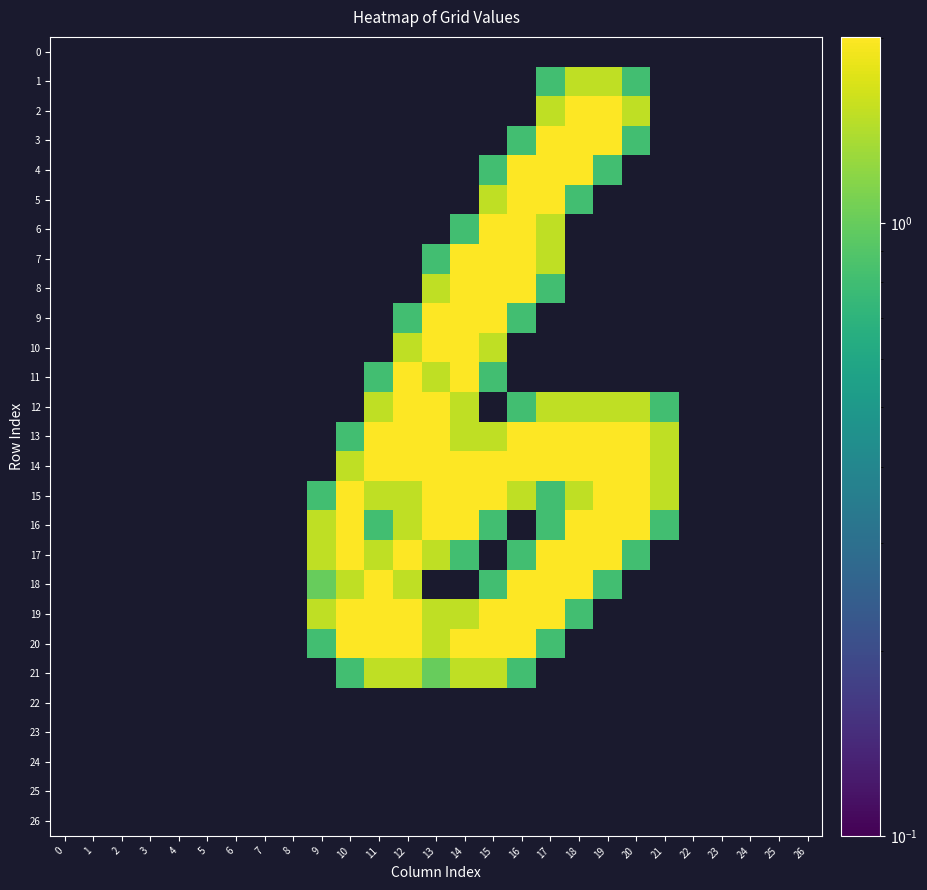

Reading left to right, extract all data points from this chart.

0: 0=0.0	1=0.0	2=0.0	3=0.0	4=0.0	5=0.0	6=0.0	7=0.0	8=0.0	9=0.0	10=0.0	11=0.0	12=0.0	13=0.0	14=0.0	15=0.0	16=0.0	17=0.0	18=0.0	19=0.0	20=0.0	21=0.0	22=0.0	23=0.0	24=0.0	25=0.0	26=0.0
1: 0=0.0	1=0.0	2=0.0	3=0.0	4=0.0	5=0.0	6=0.0	7=0.0	8=0.0	9=0.0	10=0.0	11=0.0	12=0.0	13=0.0	14=0.0	15=0.0	16=0.0	17=0.8	18=1.5	19=1.5	20=0.8	21=0.0	22=0.0	23=0.0	24=0.0	25=0.0	26=0.0
2: 0=0.0	1=0.0	2=0.0	3=0.0	4=0.0	5=0.0	6=0.0	7=0.0	8=0.0	9=0.0	10=0.0	11=0.0	12=0.0	13=0.0	14=0.0	15=0.0	16=0.0	17=1.5	18=2.0	19=2.0	20=1.5	21=0.0	22=0.0	23=0.0	24=0.0	25=0.0	26=0.0
3: 0=0.0	1=0.0	2=0.0	3=0.0	4=0.0	5=0.0	6=0.0	7=0.0	8=0.0	9=0.0	10=0.0	11=0.0	12=0.0	13=0.0	14=0.0	15=0.0	16=0.8	17=2.0	18=2.0	19=2.0	20=0.8	21=0.0	22=0.0	23=0.0	24=0.0	25=0.0	26=0.0
4: 0=0.0	1=0.0	2=0.0	3=0.0	4=0.0	5=0.0	6=0.0	7=0.0	8=0.0	9=0.0	10=0.0	11=0.0	12=0.0	13=0.0	14=0.0	15=0.8	16=2.0	17=2.0	18=2.0	19=0.8	20=0.0	21=0.0	22=0.0	23=0.0	24=0.0	25=0.0	26=0.0
5: 0=0.0	1=0.0	2=0.0	3=0.0	4=0.0	5=0.0	6=0.0	7=0.0	8=0.0	9=0.0	10=0.0	11=0.0	12=0.0	13=0.0	14=0.0	15=1.5	16=2.0	17=2.0	18=0.8	19=0.0	20=0.0	21=0.0	22=0.0	23=0.0	24=0.0	25=0.0	26=0.0
6: 0=0.0	1=0.0	2=0.0	3=0.0	4=0.0	5=0.0	6=0.0	7=0.0	8=0.0	9=0.0	10=0.0	11=0.0	12=0.0	13=0.0	14=0.8	15=2.0	16=2.0	17=1.5	18=0.0	19=0.0	20=0.0	21=0.0	22=0.0	23=0.0	24=0.0	25=0.0	26=0.0
7: 0=0.0	1=0.0	2=0.0	3=0.0	4=0.0	5=0.0	6=0.0	7=0.0	8=0.0	9=0.0	10=0.0	11=0.0	12=0.0	13=0.8	14=2.0	15=2.0	16=2.0	17=1.5	18=0.0	19=0.0	20=0.0	21=0.0	22=0.0	23=0.0	24=0.0	25=0.0	26=0.0
8: 0=0.0	1=0.0	2=0.0	3=0.0	4=0.0	5=0.0	6=0.0	7=0.0	8=0.0	9=0.0	10=0.0	11=0.0	12=0.0	13=1.5	14=2.0	15=2.0	16=2.0	17=0.8	18=0.0	19=0.0	20=0.0	21=0.0	22=0.0	23=0.0	24=0.0	25=0.0	26=0.0
9: 0=0.0	1=0.0	2=0.0	3=0.0	4=0.0	5=0.0	6=0.0	7=0.0	8=0.0	9=0.0	10=0.0	11=0.0	12=0.8	13=2.0	14=2.0	15=2.0	16=0.8	17=0.0	18=0.0	19=0.0	20=0.0	21=0.0	22=0.0	23=0.0	24=0.0	25=0.0	26=0.0
10: 0=0.0	1=0.0	2=0.0	3=0.0	4=0.0	5=0.0	6=0.0	7=0.0	8=0.0	9=0.0	10=0.0	11=0.0	12=1.5	13=2.0	14=2.0	15=1.5	16=0.0	17=0.0	18=0.0	19=0.0	20=0.0	21=0.0	22=0.0	23=0.0	24=0.0	25=0.0	26=0.0
11: 0=0.0	1=0.0	2=0.0	3=0.0	4=0.0	5=0.0	6=0.0	7=0.0	8=0.0	9=0.0	10=0.0	11=0.8	12=2.0	13=1.5	14=2.0	15=0.8	16=0.0	17=0.0	18=0.0	19=0.0	20=0.0	21=0.0	22=0.0	23=0.0	24=0.0	25=0.0	26=0.0
12: 0=0.0	1=0.0	2=0.0	3=0.0	4=0.0	5=0.0	6=0.0	7=0.0	8=0.0	9=0.0	10=0.0	11=1.5	12=2.0	13=2.0	14=1.5	15=0.0	16=0.8	17=1.5	18=1.5	19=1.5	20=1.5	21=0.8	22=0.0	23=0.0	24=0.0	25=0.0	26=0.0
13: 0=0.0	1=0.0	2=0.0	3=0.0	4=0.0	5=0.0	6=0.0	7=0.0	8=0.0	9=0.0	10=0.8	11=2.0	12=2.0	13=2.0	14=1.5	15=1.5	16=2.0	17=2.0	18=2.0	19=2.0	20=2.0	21=1.5	22=0.0	23=0.0	24=0.0	25=0.0	26=0.0
14: 0=0.0	1=0.0	2=0.0	3=0.0	4=0.0	5=0.0	6=0.0	7=0.0	8=0.0	9=0.0	10=1.5	11=2.0	12=2.0	13=2.0	14=2.0	15=2.0	16=2.0	17=2.0	18=2.0	19=2.0	20=2.0	21=1.5	22=0.0	23=0.0	24=0.0	25=0.0	26=0.0
15: 0=0.0	1=0.0	2=0.0	3=0.0	4=0.0	5=0.0	6=0.0	7=0.0	8=0.0	9=0.8	10=2.0	11=1.5	12=1.5	13=2.0	14=2.0	15=2.0	16=1.5	17=0.8	18=1.5	19=2.0	20=2.0	21=1.5	22=0.0	23=0.0	24=0.0	25=0.0	26=0.0
16: 0=0.0	1=0.0	2=0.0	3=0.0	4=0.0	5=0.0	6=0.0	7=0.0	8=0.0	9=1.5	10=2.0	11=0.8	12=1.5	13=2.0	14=2.0	15=0.8	16=0.0	17=0.8	18=2.0	19=2.0	20=2.0	21=0.8	22=0.0	23=0.0	24=0.0	25=0.0	26=0.0
17: 0=0.0	1=0.0	2=0.0	3=0.0	4=0.0	5=0.0	6=0.0	7=0.0	8=0.0	9=1.5	10=2.0	11=1.5	12=2.0	13=1.5	14=0.8	15=0.0	16=0.8	17=2.0	18=2.0	19=2.0	20=0.8	21=0.0	22=0.0	23=0.0	24=0.0	25=0.0	26=0.0
18: 0=0.0	1=0.0	2=0.0	3=0.0	4=0.0	5=0.0	6=0.0	7=0.0	8=0.0	9=1.0	10=1.5	11=2.0	12=1.5	13=0.0	14=0.0	15=0.8	16=2.0	17=2.0	18=2.0	19=0.8	20=0.0	21=0.0	22=0.0	23=0.0	24=0.0	25=0.0	26=0.0
19: 0=0.0	1=0.0	2=0.0	3=0.0	4=0.0	5=0.0	6=0.0	7=0.0	8=0.0	9=1.5	10=2.0	11=2.0	12=2.0	13=1.5	14=1.5	15=2.0	16=2.0	17=2.0	18=0.8	19=0.0	20=0.0	21=0.0	22=0.0	23=0.0	24=0.0	25=0.0	26=0.0
20: 0=0.0	1=0.0	2=0.0	3=0.0	4=0.0	5=0.0	6=0.0	7=0.0	8=0.0	9=0.8	10=2.0	11=2.0	12=2.0	13=1.5	14=2.0	15=2.0	16=2.0	17=0.8	18=0.0	19=0.0	20=0.0	21=0.0	22=0.0	23=0.0	24=0.0	25=0.0	26=0.0
21: 0=0.0	1=0.0	2=0.0	3=0.0	4=0.0	5=0.0	6=0.0	7=0.0	8=0.0	9=0.0	10=0.8	11=1.5	12=1.5	13=1.0	14=1.5	15=1.5	16=0.8	17=0.0	18=0.0	19=0.0	20=0.0	21=0.0	22=0.0	23=0.0	24=0.0	25=0.0	26=0.0
22: 0=0.0	1=0.0	2=0.0	3=0.0	4=0.0	5=0.0	6=0.0	7=0.0	8=0.0	9=0.0	10=0.0	11=0.0	12=0.0	13=0.0	14=0.0	15=0.0	16=0.0	17=0.0	18=0.0	19=0.0	20=0.0	21=0.0	22=0.0	23=0.0	24=0.0	25=0.0	26=0.0
23: 0=0.0	1=0.0	2=0.0	3=0.0	4=0.0	5=0.0	6=0.0	7=0.0	8=0.0	9=0.0	10=0.0	11=0.0	12=0.0	13=0.0	14=0.0	15=0.0	16=0.0	17=0.0	18=0.0	19=0.0	20=0.0	21=0.0	22=0.0	23=0.0	24=0.0	25=0.0	26=0.0
24: 0=0.0	1=0.0	2=0.0	3=0.0	4=0.0	5=0.0	6=0.0	7=0.0	8=0.0	9=0.0	10=0.0	11=0.0	12=0.0	13=0.0	14=0.0	15=0.0	16=0.0	17=0.0	18=0.0	19=0.0	20=0.0	21=0.0	22=0.0	23=0.0	24=0.0	25=0.0	26=0.0
25: 0=0.0	1=0.0	2=0.0	3=0.0	4=0.0	5=0.0	6=0.0	7=0.0	8=0.0	9=0.0	10=0.0	11=0.0	12=0.0	13=0.0	14=0.0	15=0.0	16=0.0	17=0.0	18=0.0	19=0.0	20=0.0	21=0.0	22=0.0	23=0.0	24=0.0	25=0.0	26=0.0
26: 0=0.0	1=0.0	2=0.0	3=0.0	4=0.0	5=0.0	6=0.0	7=0.0	8=0.0	9=0.0	10=0.0	11=0.0	12=0.0	13=0.0	14=0.0	15=0.0	16=0.0	17=0.0	18=0.0	19=0.0	20=0.0	21=0.0	22=0.0	23=0.0	24=0.0	25=0.0	26=0.0